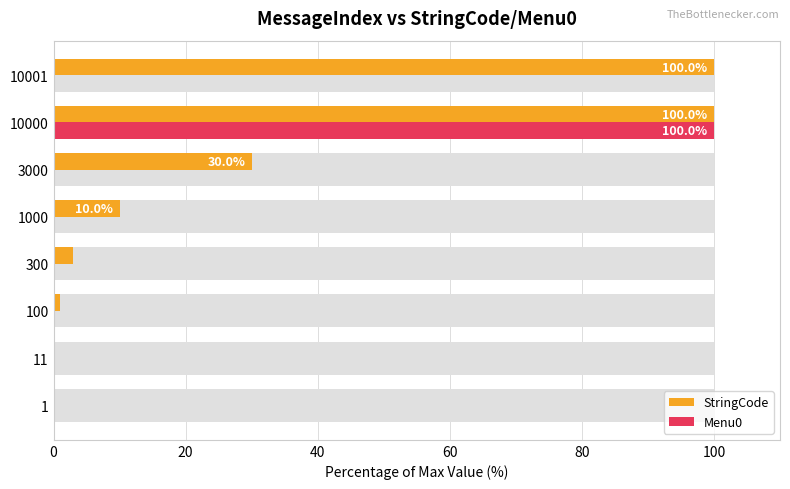

How many series are shown in this chart?

2